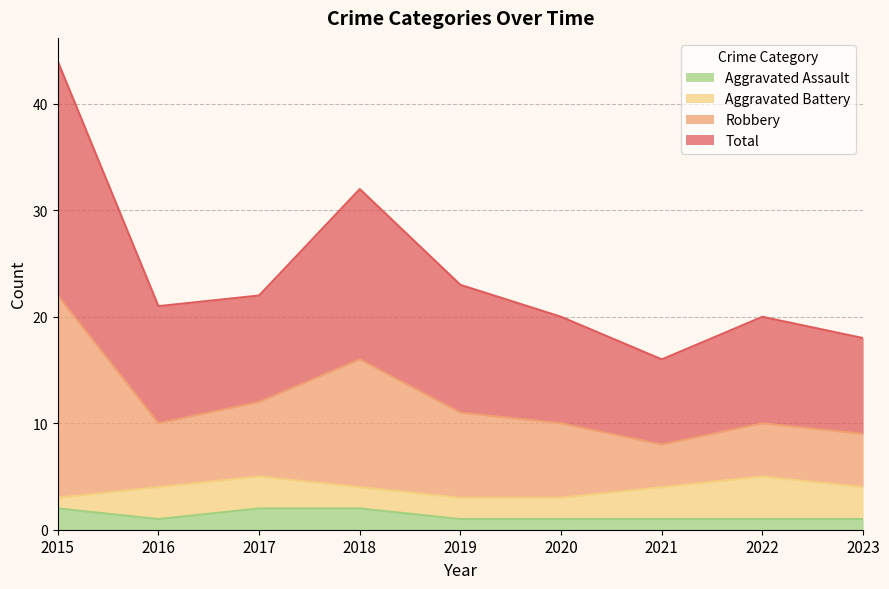

Which series has the widest spread of values?

Robbery